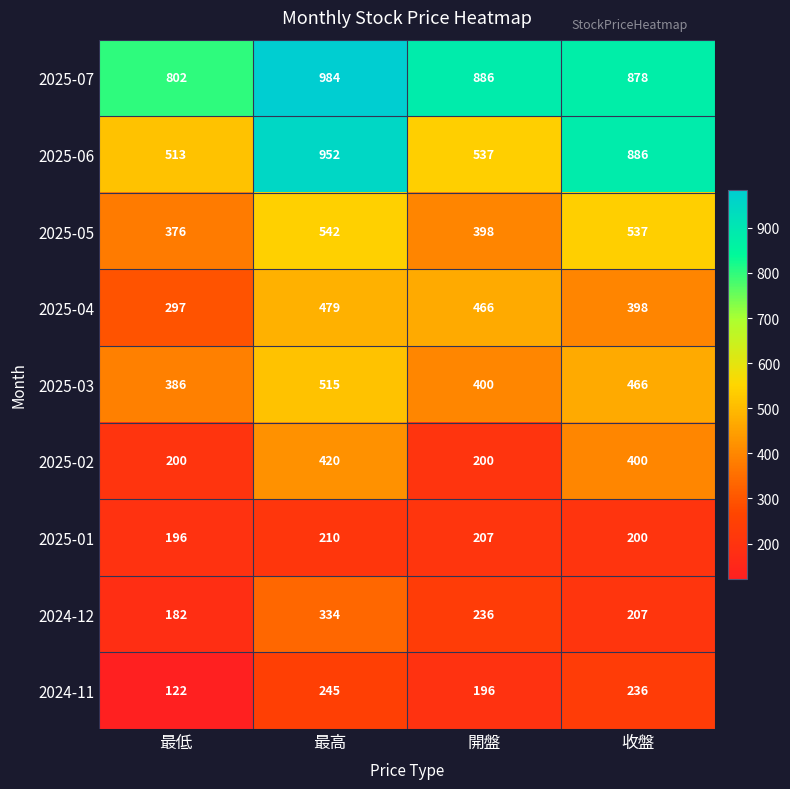

How many categories are shown in the chart?

4